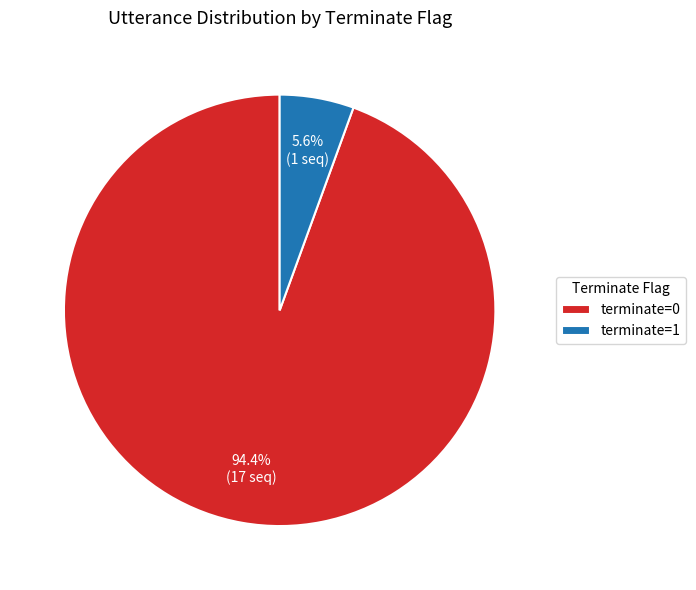

Rank the categories by value from lowest to highest.

terminate=1, terminate=0